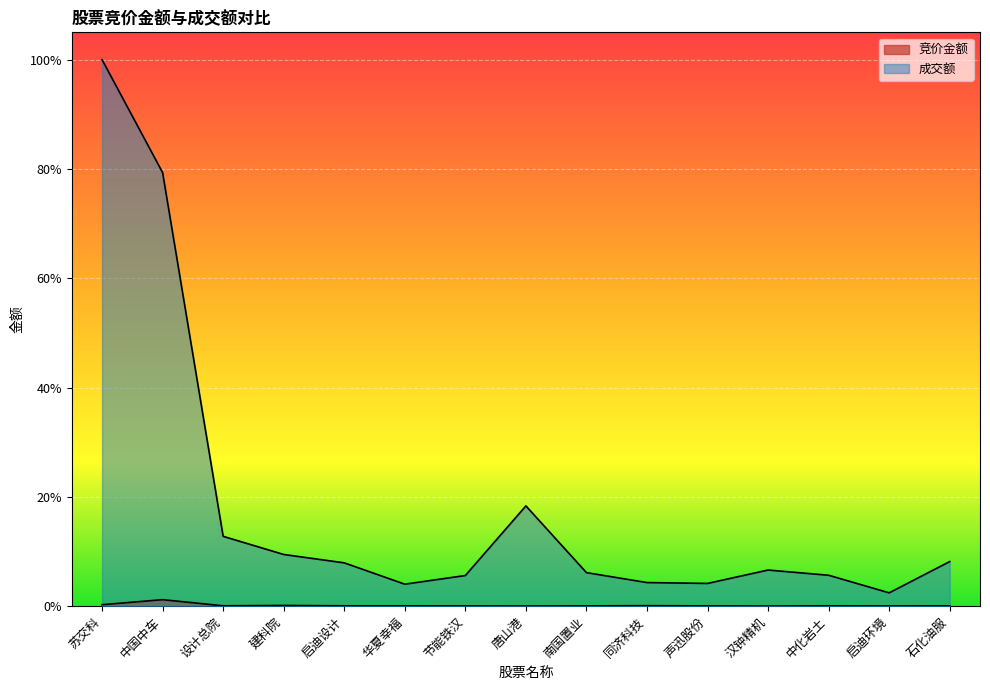

What is the spread (max minus min) of values at 中国中车?

0.8